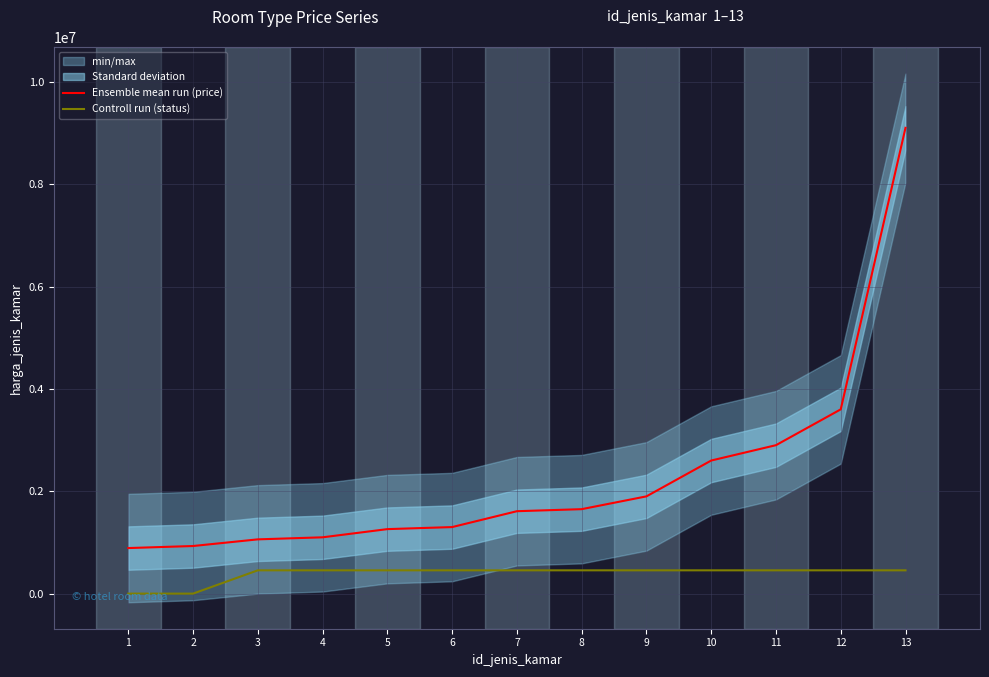

Which series has the largest total across all categories?

Ensemble mean run (price)